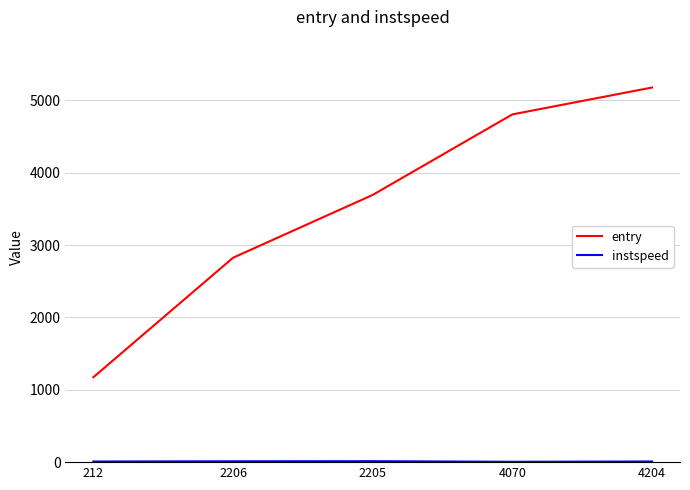

True or false: entry has a value of 2825.6 at 2206.

True